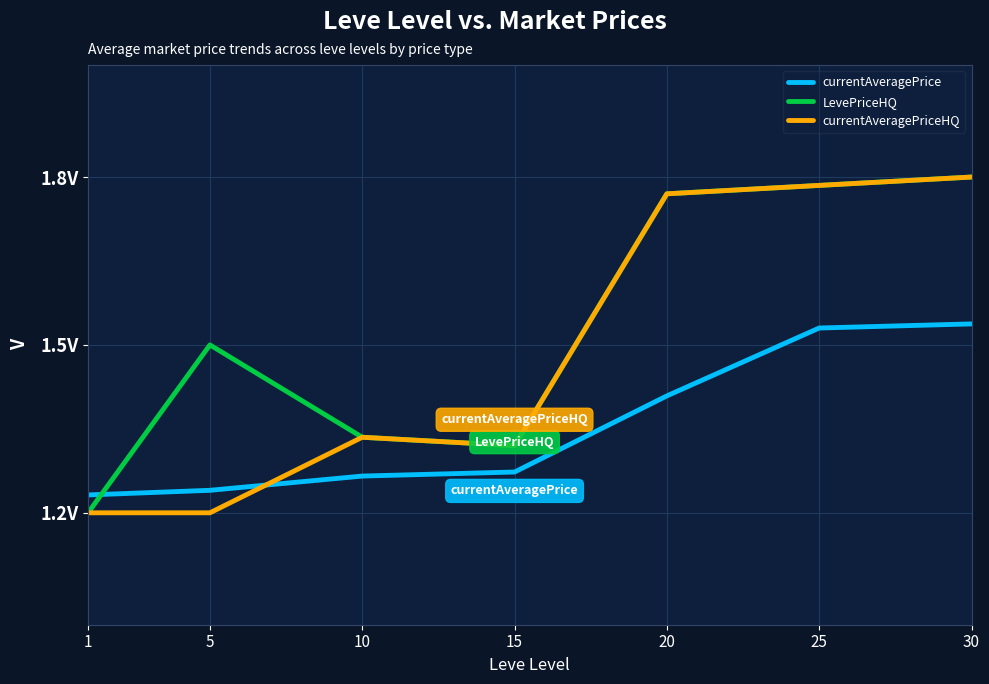

Does the chart have visible grid lines?

Yes